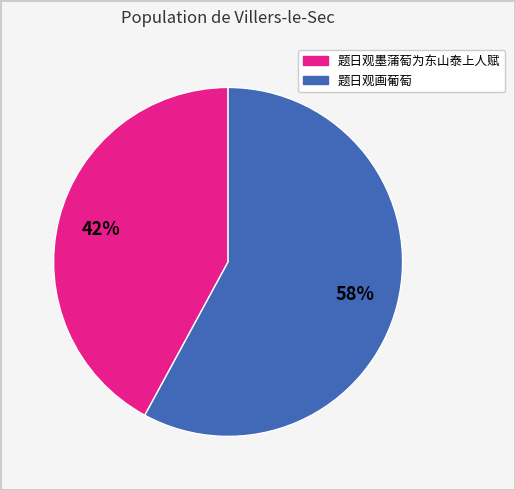

What percentage is the 题日观画葡萄 slice, to the nearest percent?

58%